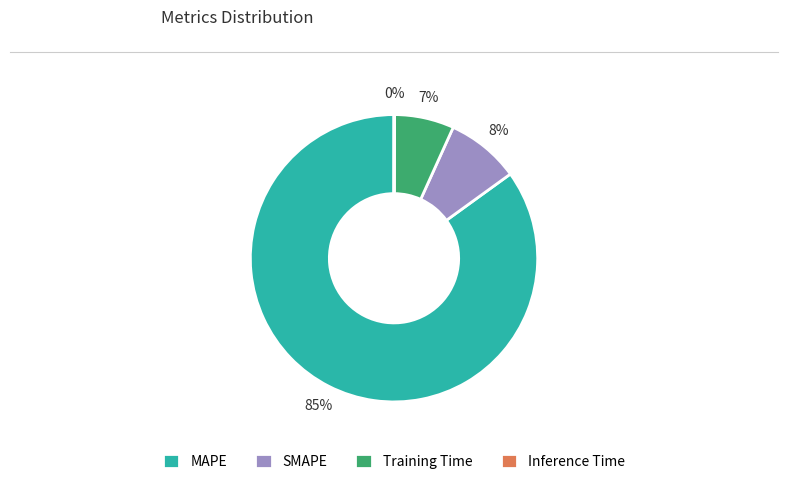

Do Training Time and MAPE together represent more than half of the pie?

Yes